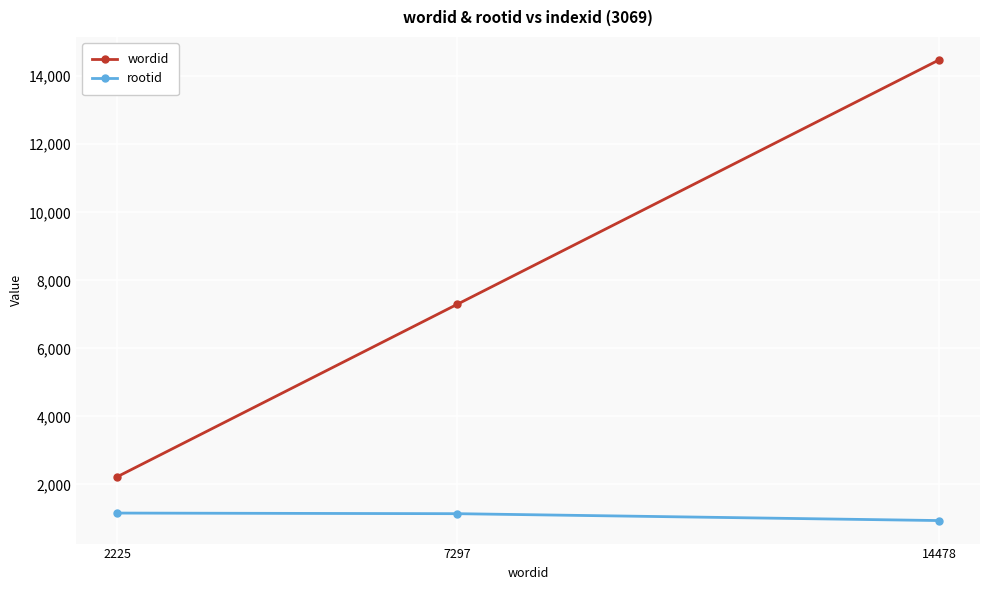

List the labels in order of wordid value, smallest first.

2225, 7297, 14478